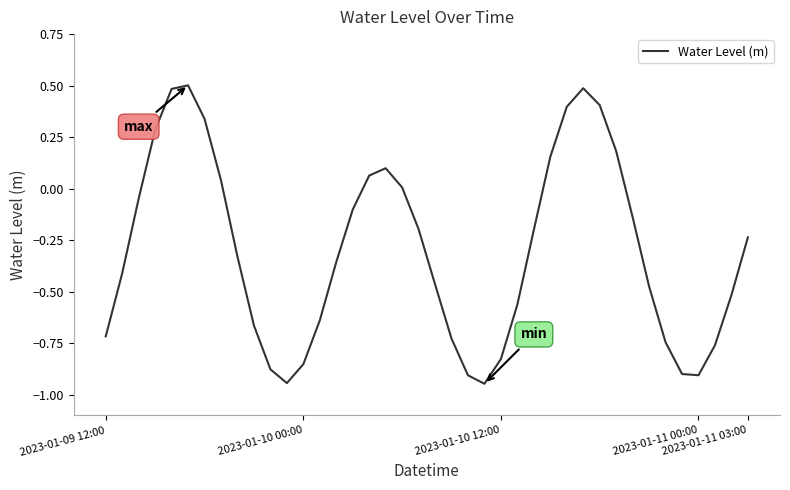

What is the greatest value displayed?

0.5